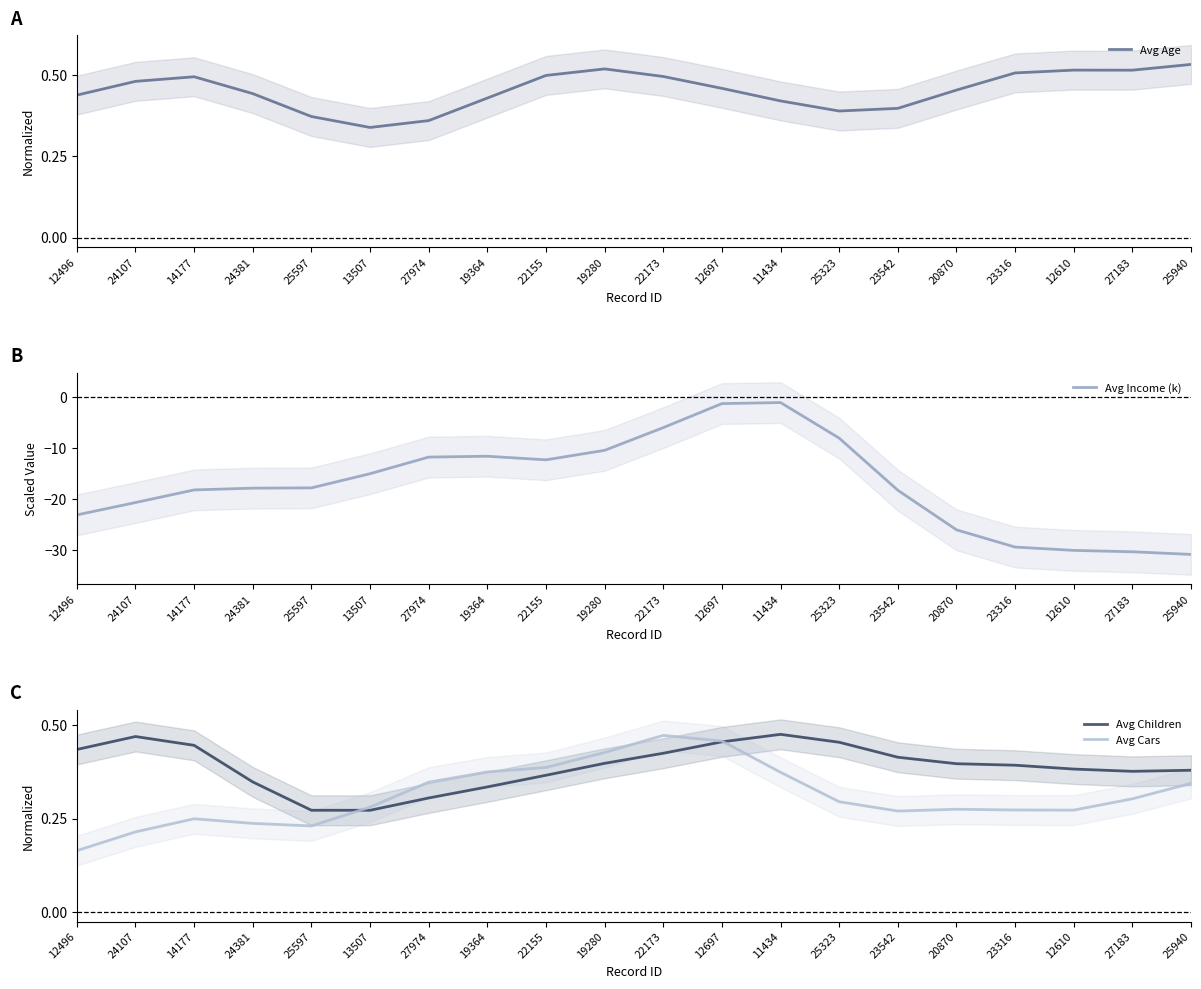

True or false: Avg Cars has more than 0 interior local peaks.

True